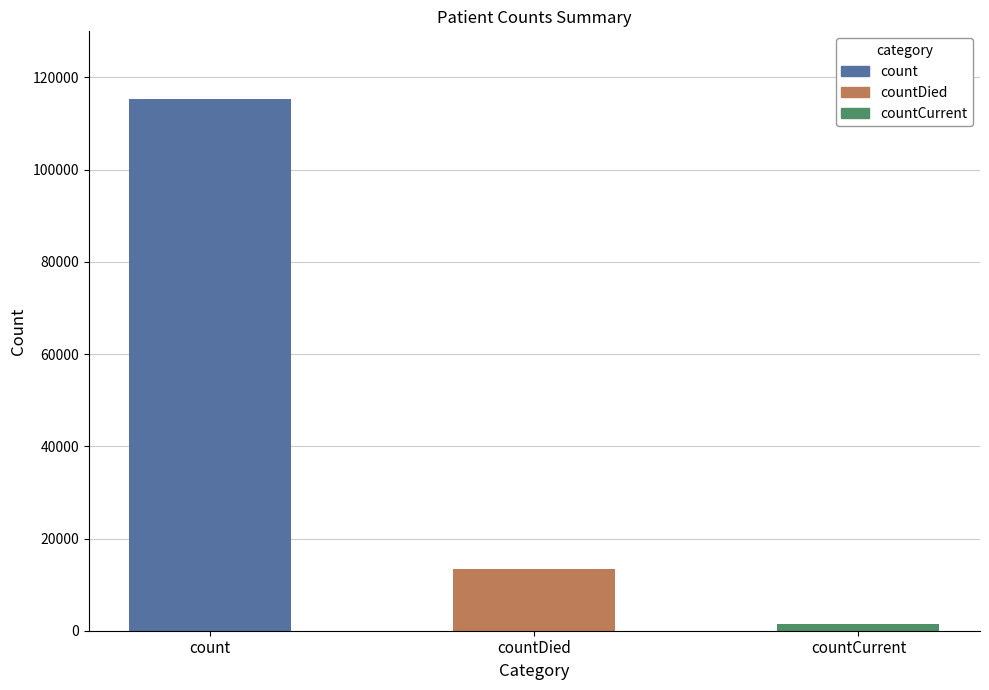

List the labels in order of value, largest first.

count, countDied, countCurrent